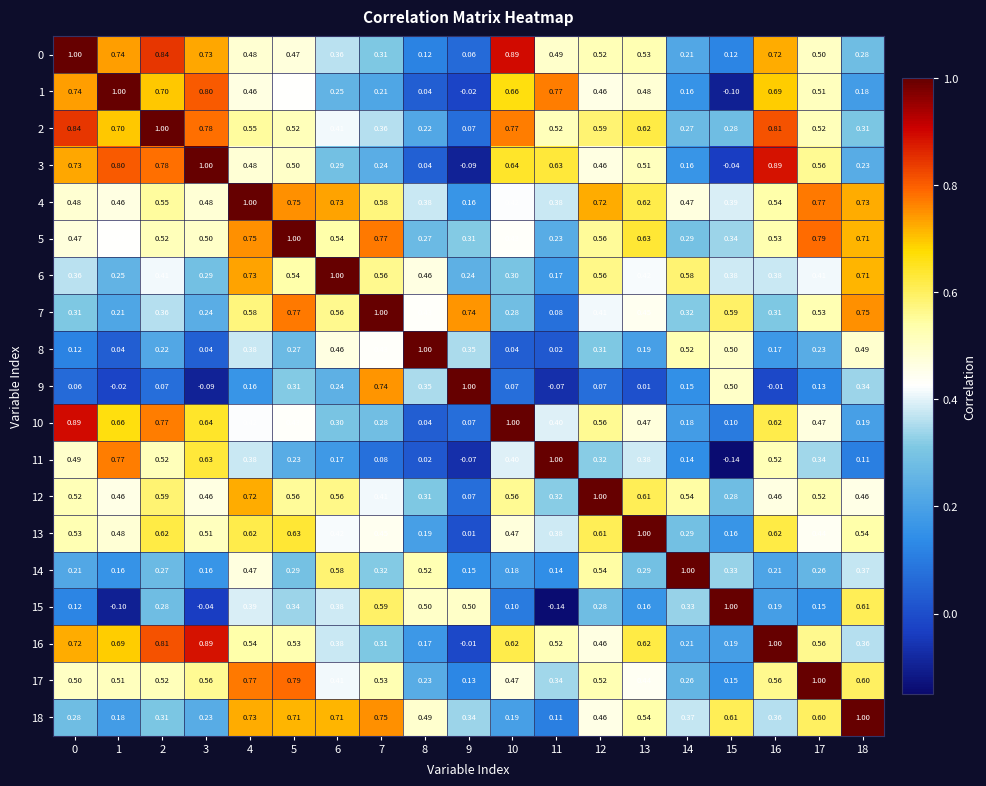

Is the value of 5 at 1 greater than the value of 7 at 11?

Yes